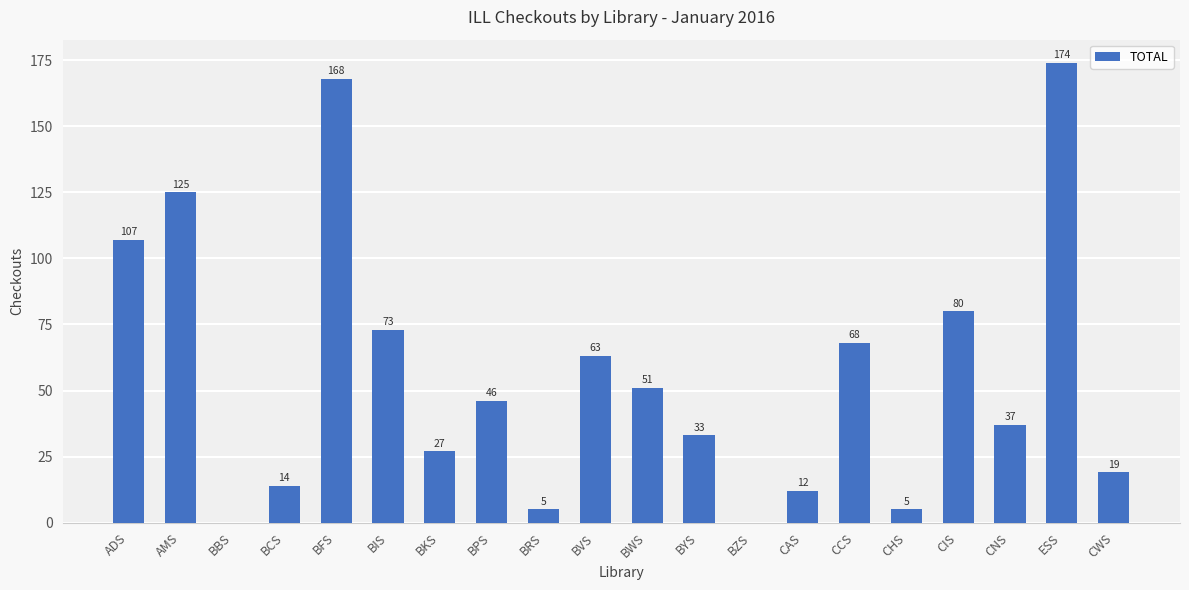

What is the sum of the values at BBS and ADS?

107